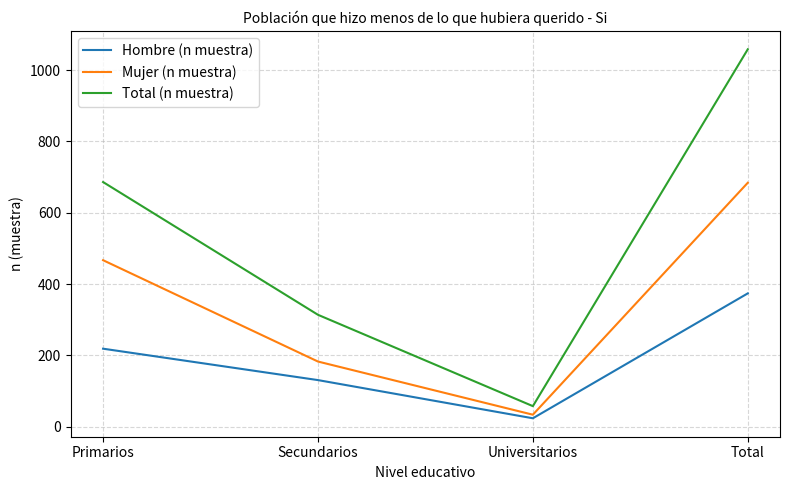

What is the difference between the Total (n muestra) values at Total and Primarios?

372